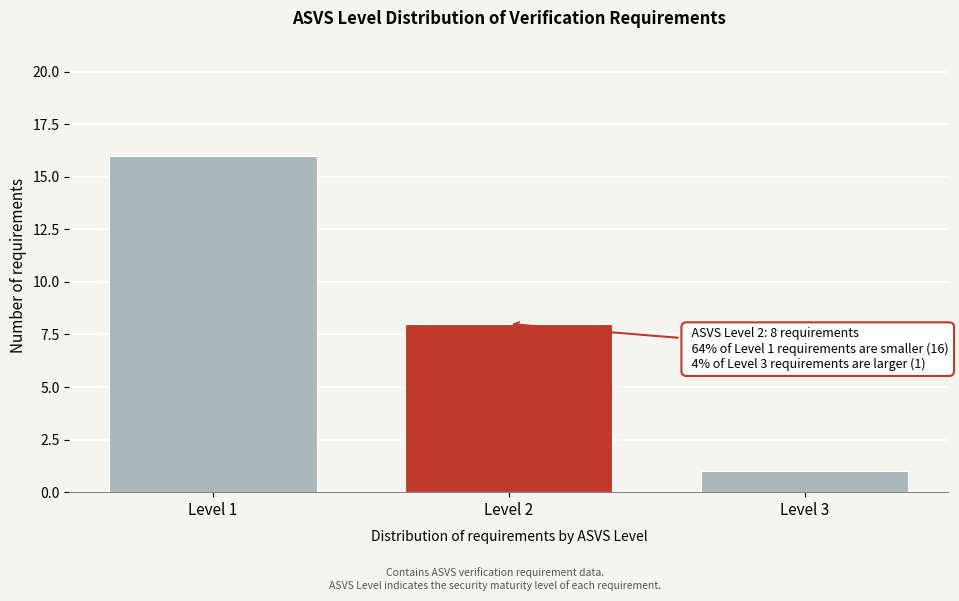

Reading left to right, extract all data points from this chart.

Level 1=16	Level 2=8	Level 3=1